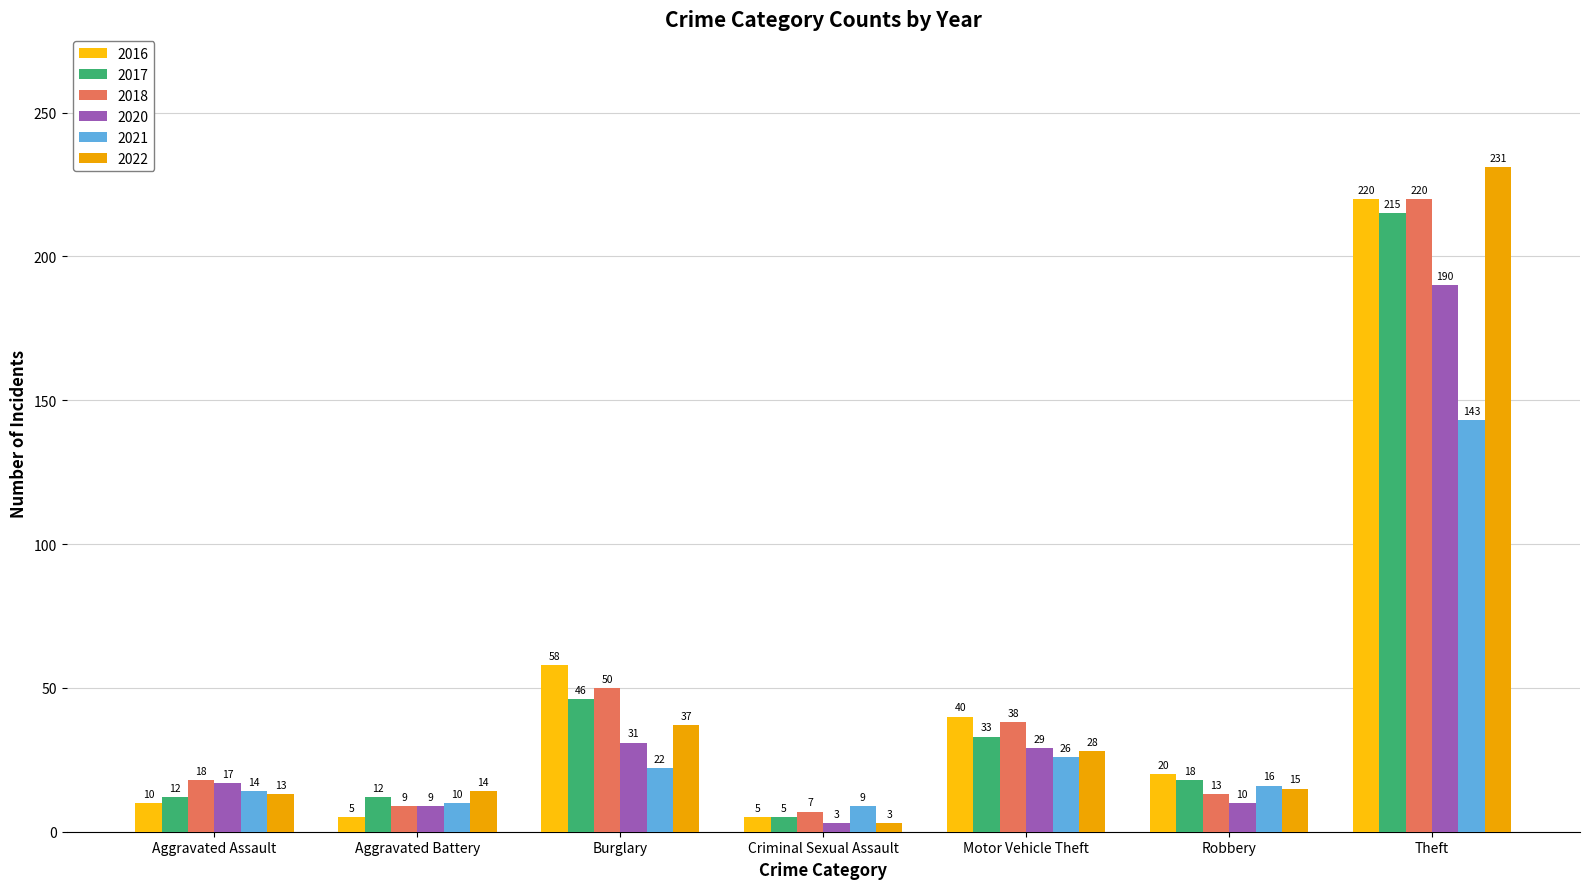

How many data points does each series have?

7